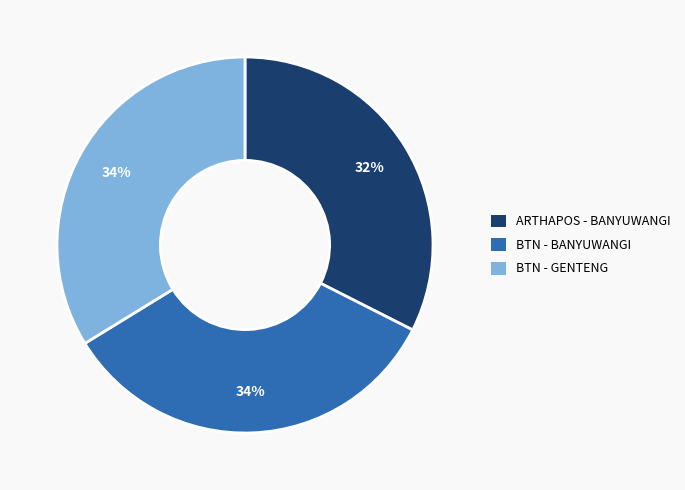

To the nearest percent, what is the average slice percentage?

33%